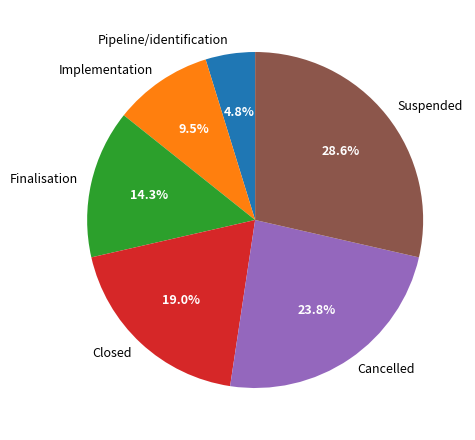

What is the smallest slice in the pie chart?

Pipeline/identification